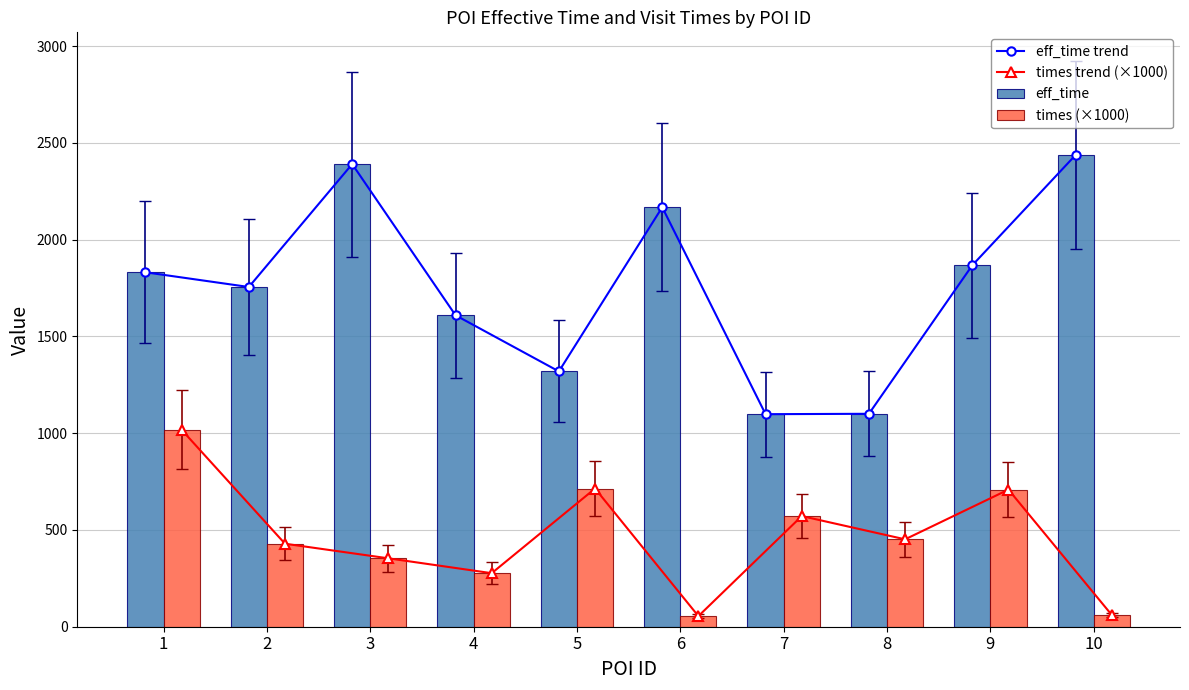

How many series are shown in this chart?

4